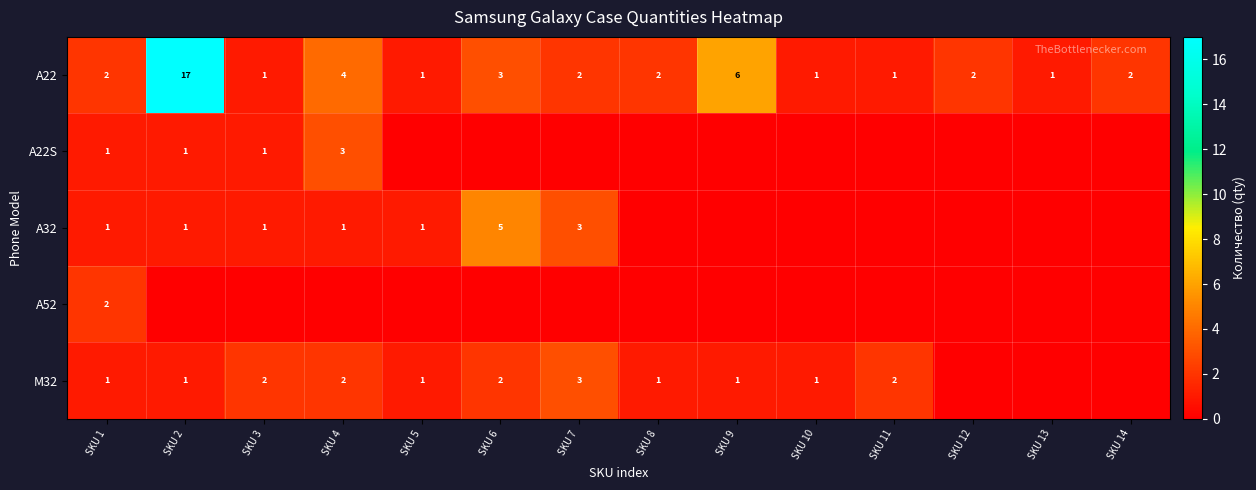

True or false: A22 has a value of 2 at SKU 7.

True